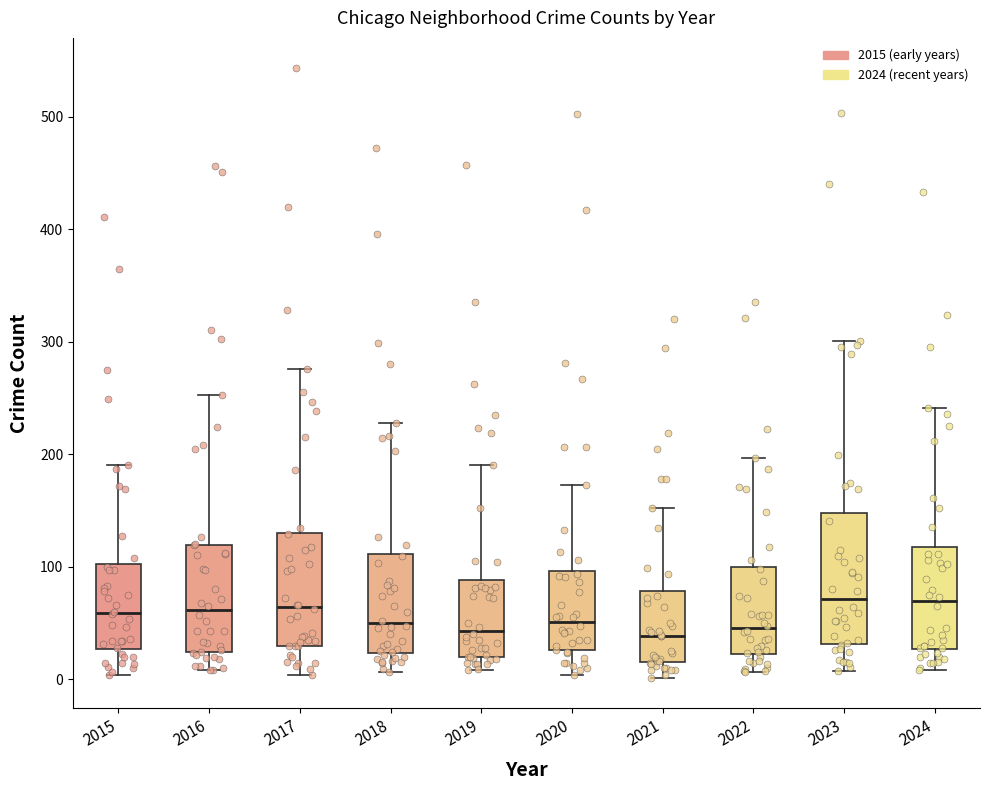

Reading left to right, read every box against the y-axis: the position of its median line, the range the box covers, and the ends of its whiskers. The values are not printed on the chart, so give them approximately, as read against the axis.

2015: median 60, box 30 to 100, whiskers 0 to 190
2016: median 60, box 20 to 120, whiskers 10 to 250
2017: median 60, box 30 to 130, whiskers 0 to 280
2018: median 50, box 20 to 110, whiskers 10 to 230
2019: median 40, box 20 to 90, whiskers 10 to 190
2020: median 50, box 30 to 100, whiskers 0 to 170
2021: median 40, box 20 to 80, whiskers 0 to 150
2022: median 50, box 20 to 100, whiskers 10 to 200
2023: median 70, box 30 to 150, whiskers 10 to 300
2024: median 70, box 30 to 120, whiskers 10 to 240